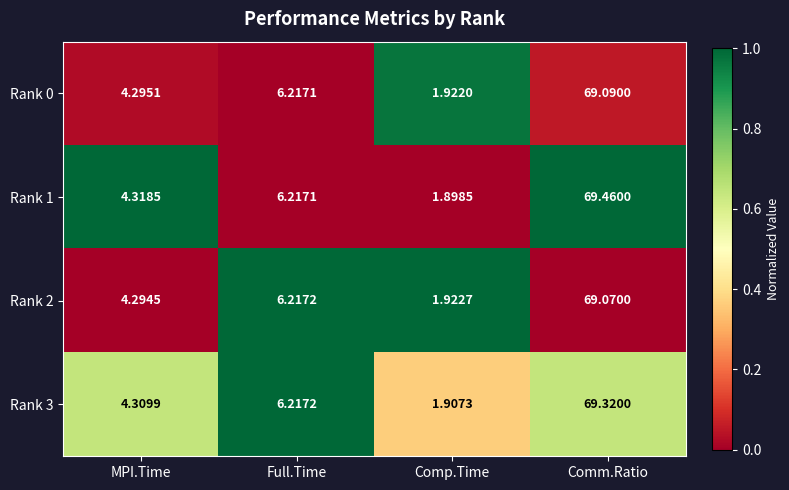

At which label does Rank 2 reach its minimum?

Comp.Time